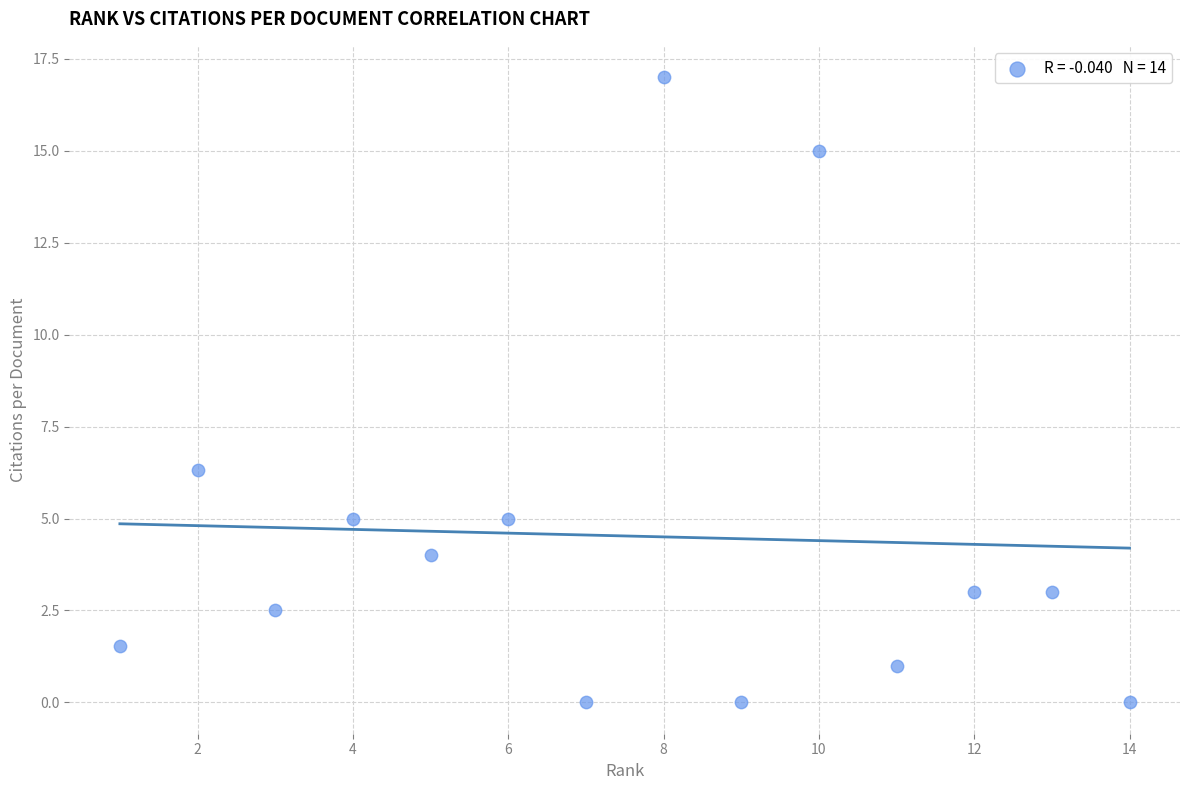

What is the range of Y values (max minus min)?

17.0